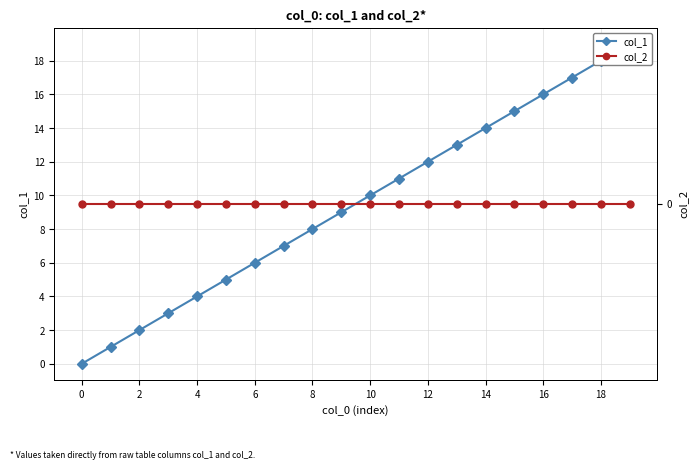

Which label corresponds to the largest value in the chart?

19